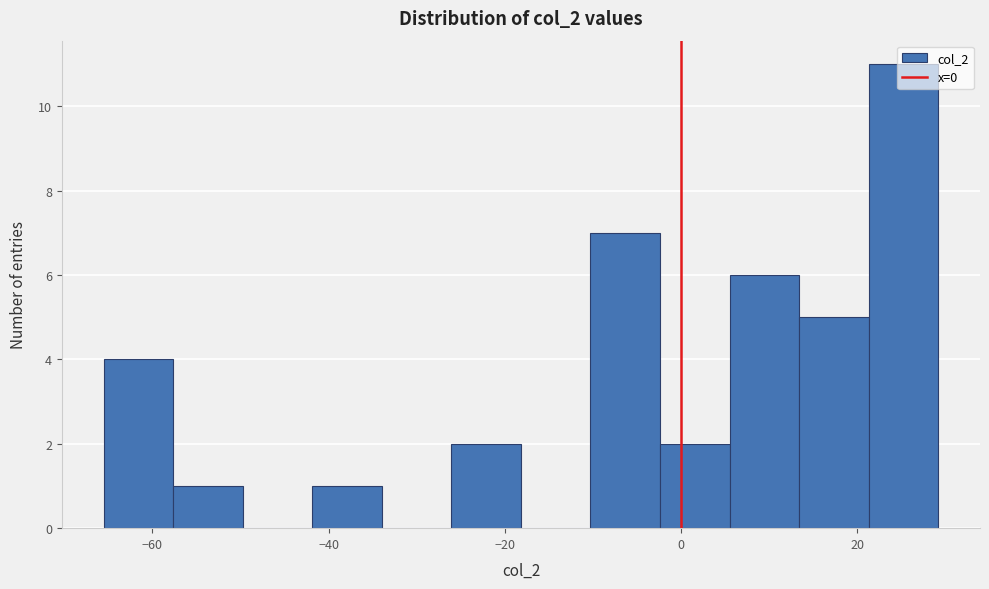

Read against the x-axis, roughly where is the centre of the tallest bar?

26